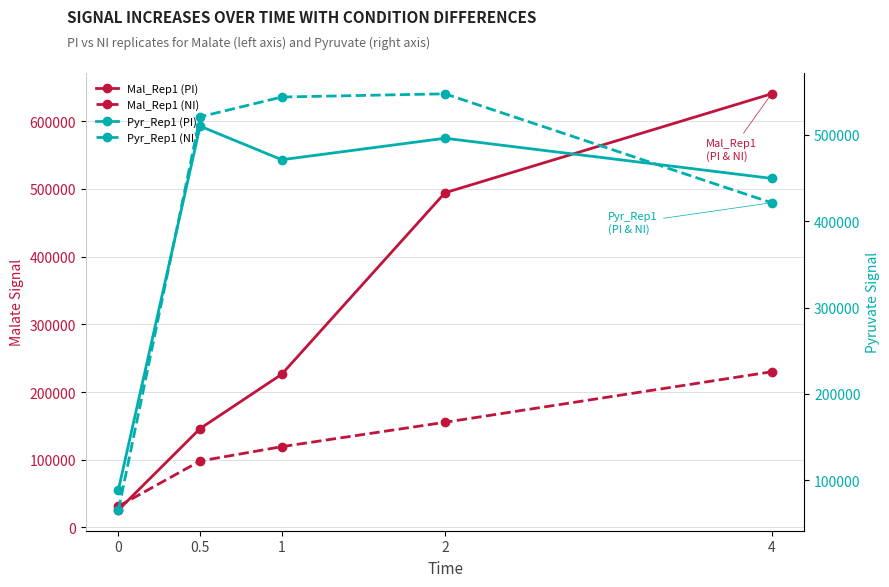

Between 0.5 and 4, which is larger?

4